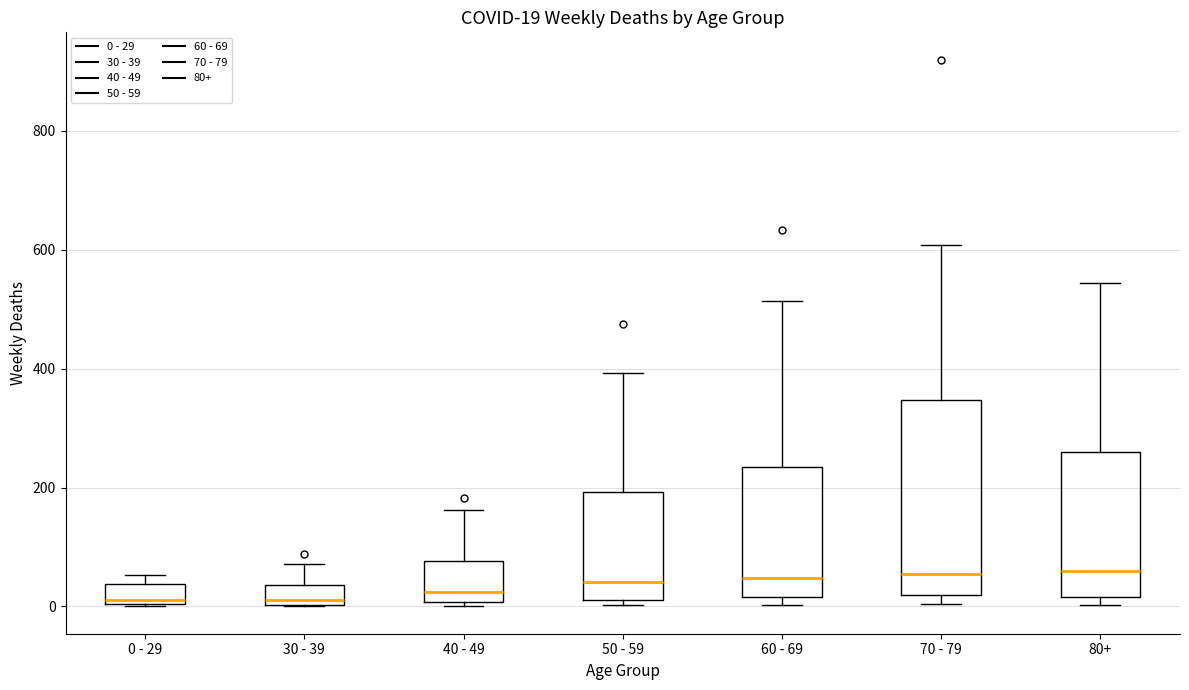

Comparing the boxes themselves (not the whiskers), which one is the tallest?

70 - 79